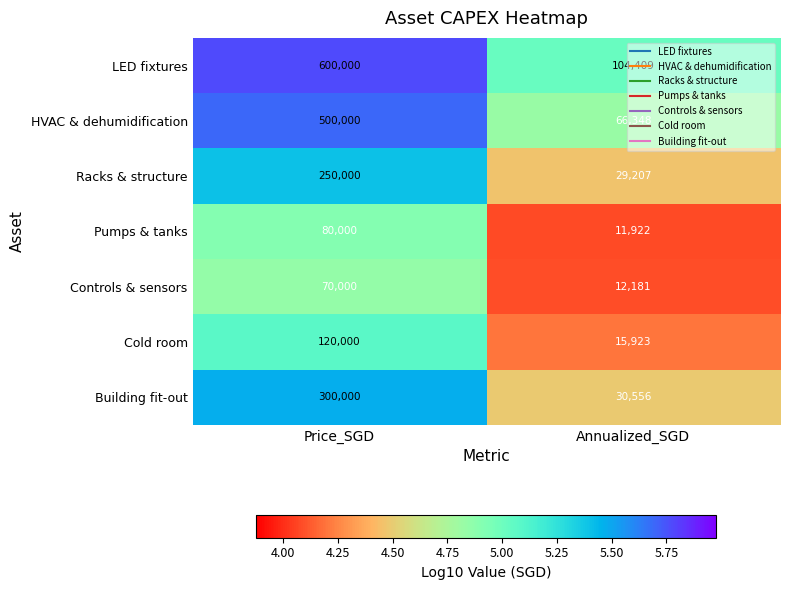

Which label corresponds to the largest value in the chart?

Price_SGD